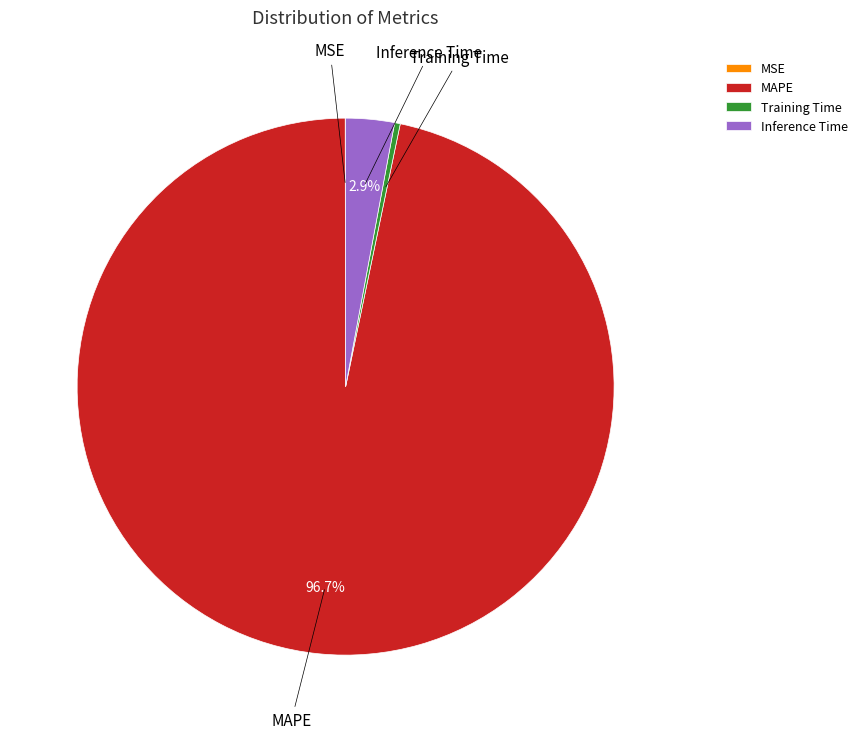

Is there any slice that represents more than half of the pie?

Yes